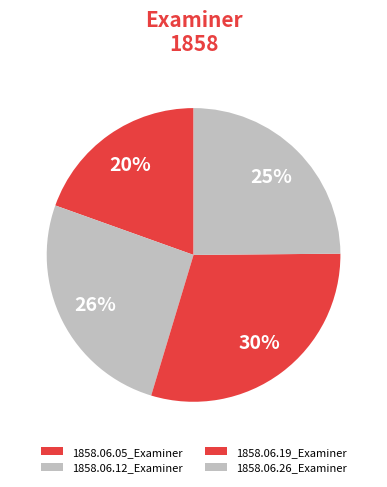

How many segments does this pie chart have?

4